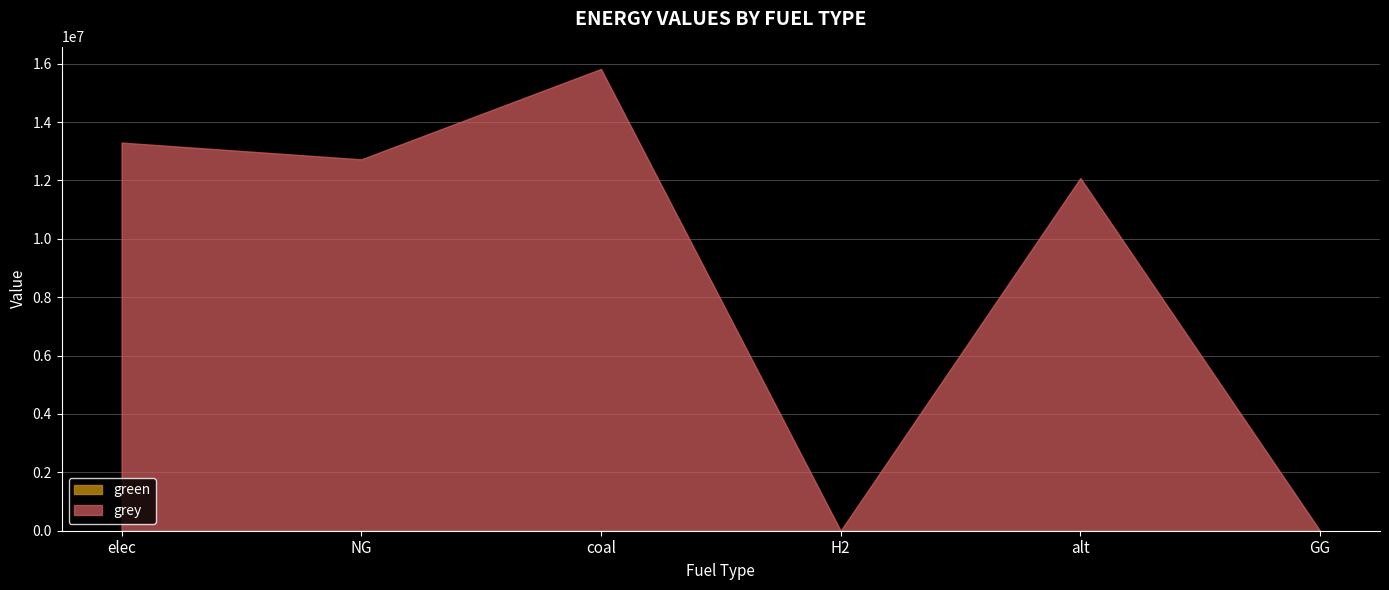

Which label corresponds to the smallest value in the chart?

elec